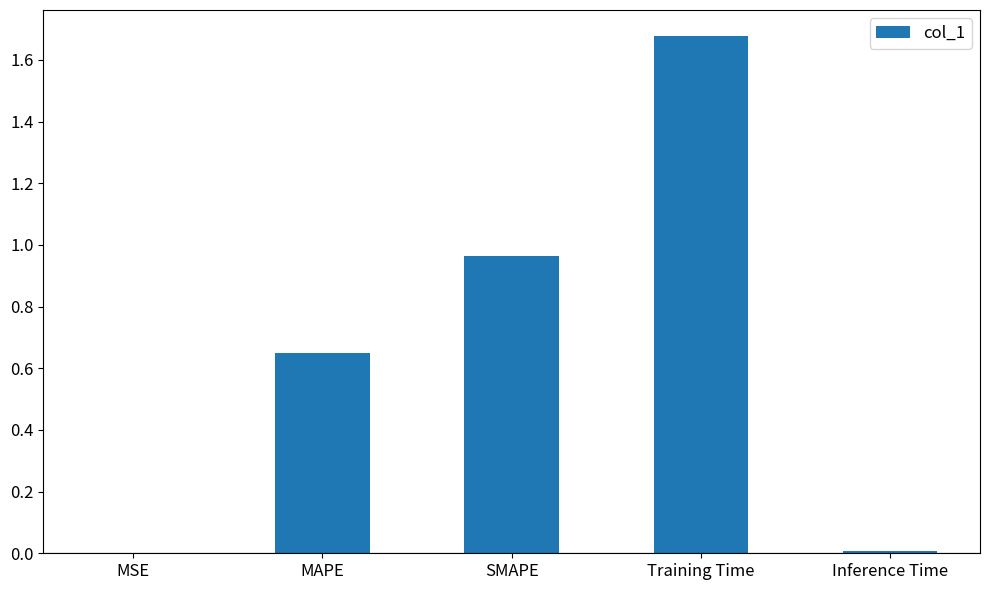

Between Inference Time and Training Time, which is larger?

Training Time